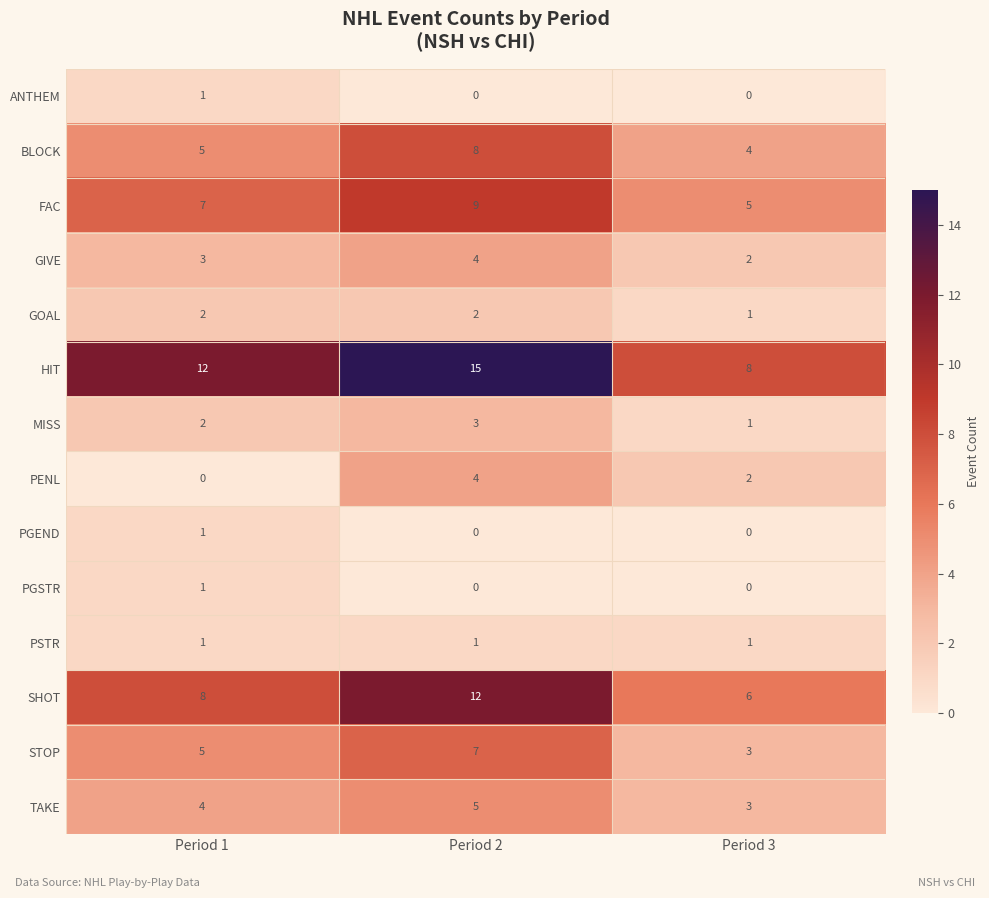

Count the number of data series in this chart.

14